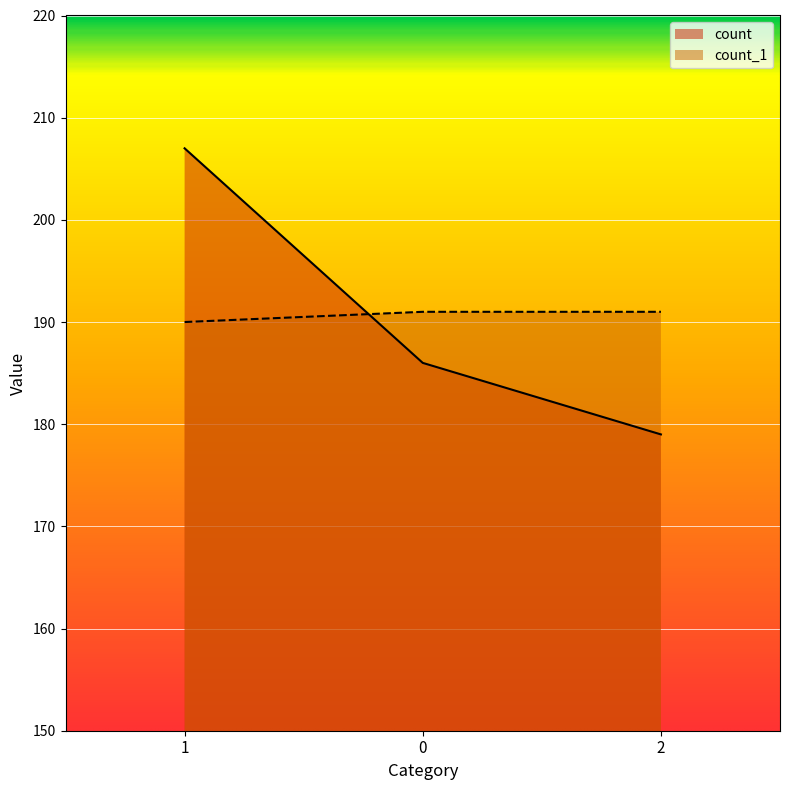

At how many categories does at least one series exceed 198?

1